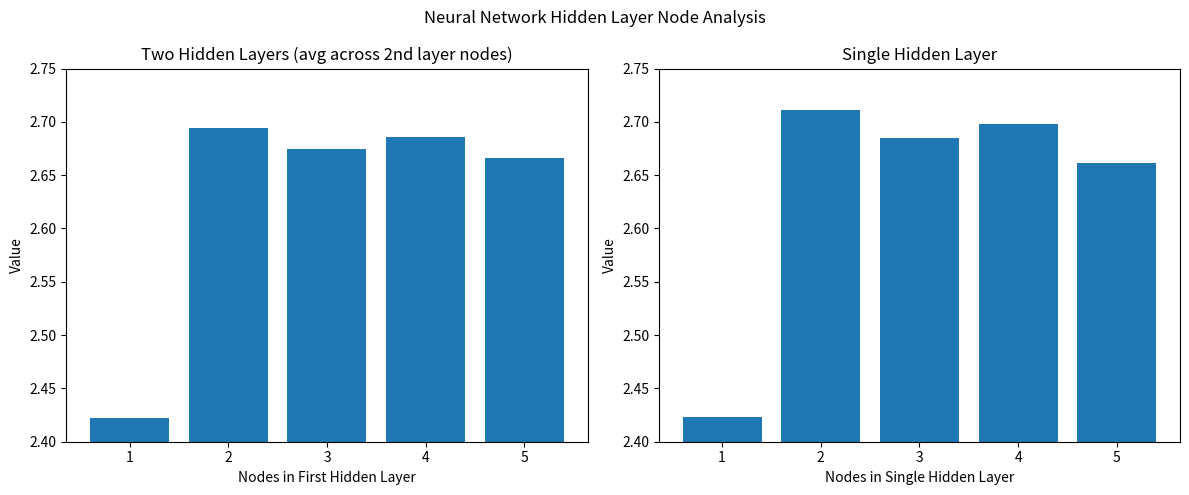

What is the value of the Two Hidden Layers (avg) bar at the 4th from the left?

2.7